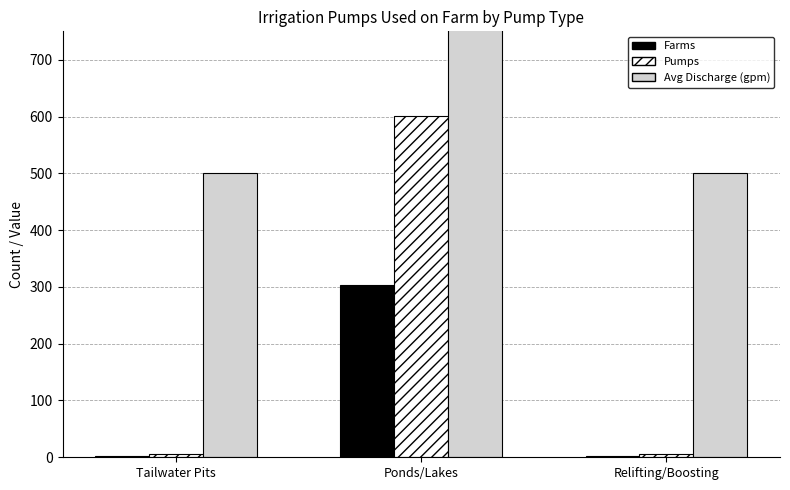

What is the maximum value shown in the chart?

955